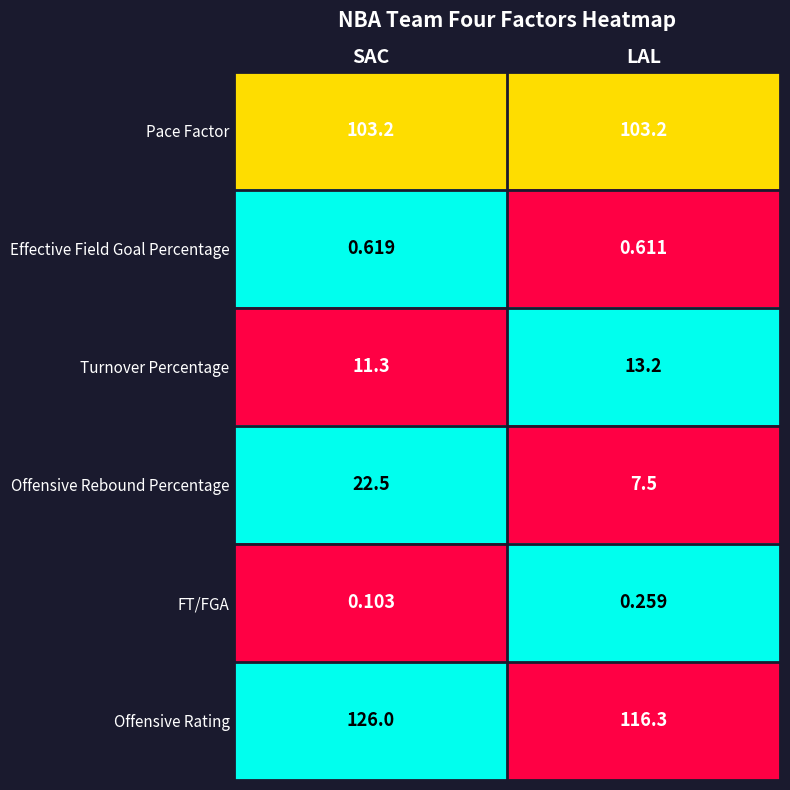

At which label does Turnover Percentage first exceed 13?

LAL